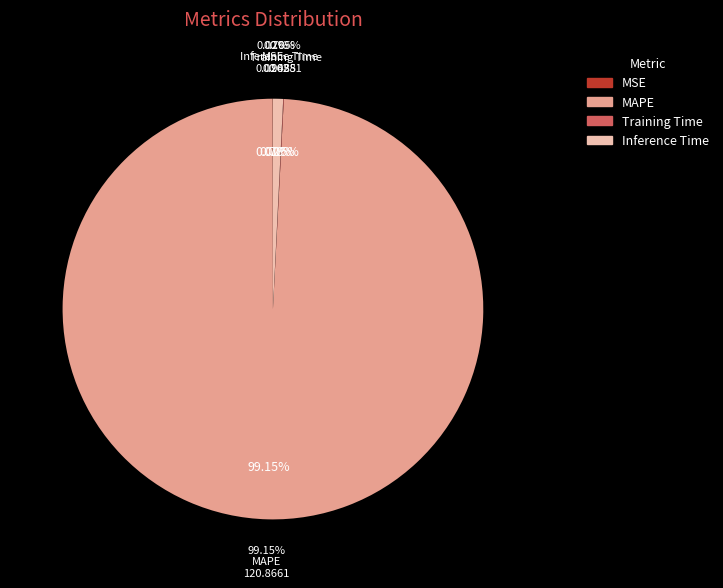

Is it true that Training Time is 0% of the pie?

True